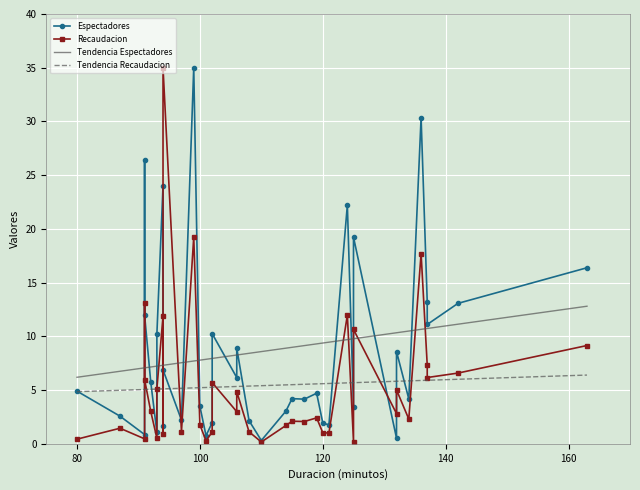

True or false: Espectadores has more than 2 interior local peaks.

True